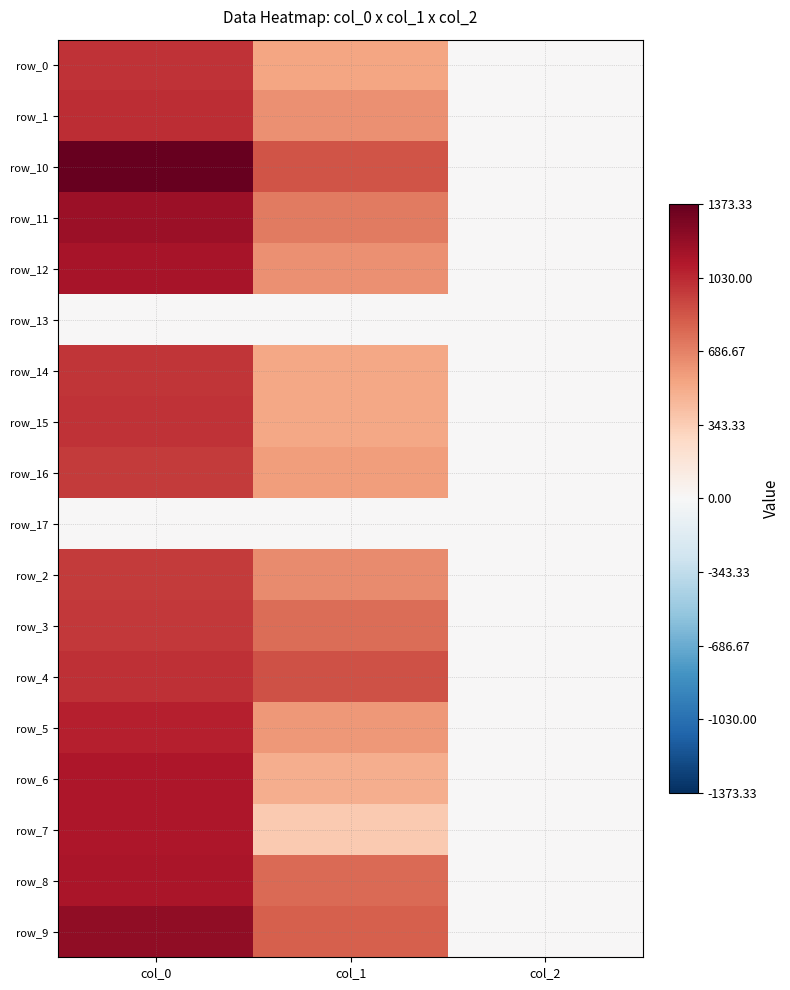

Which has a higher value, col_0 or col_2?

col_0